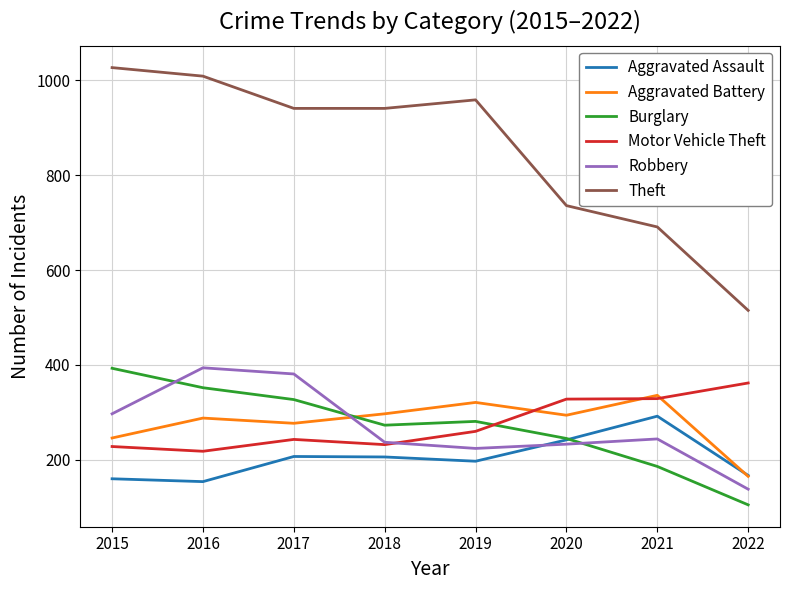

What is the total value across all series at 2017?

2376